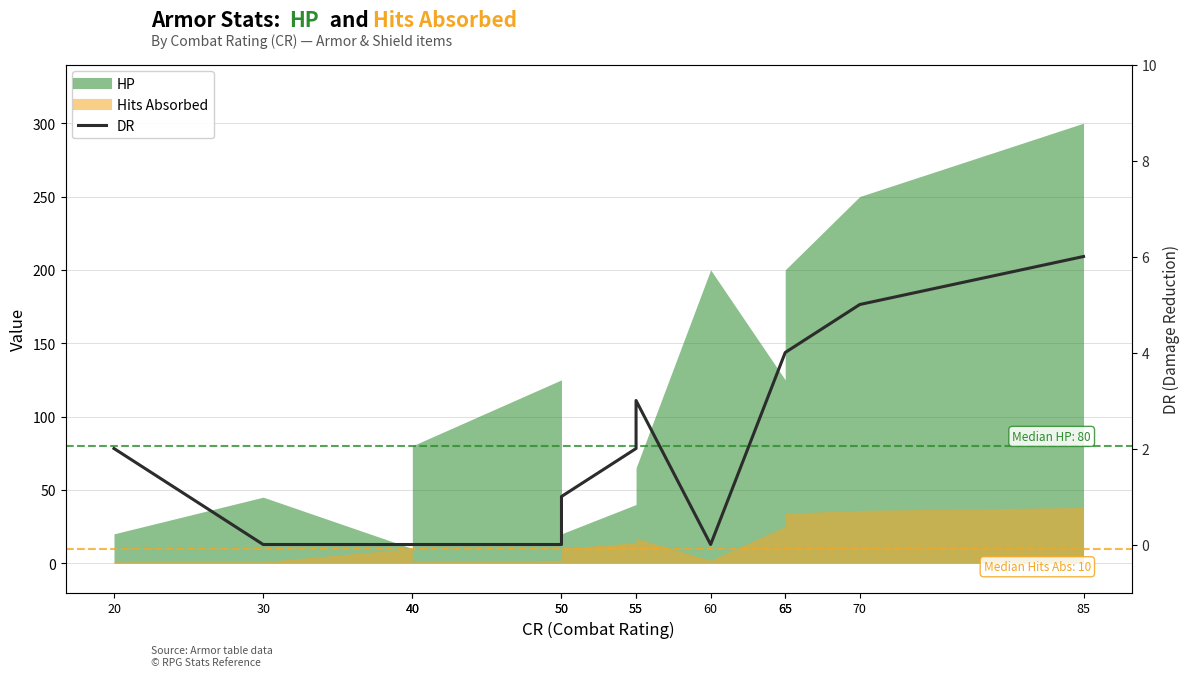

How many data points does each series have?

13